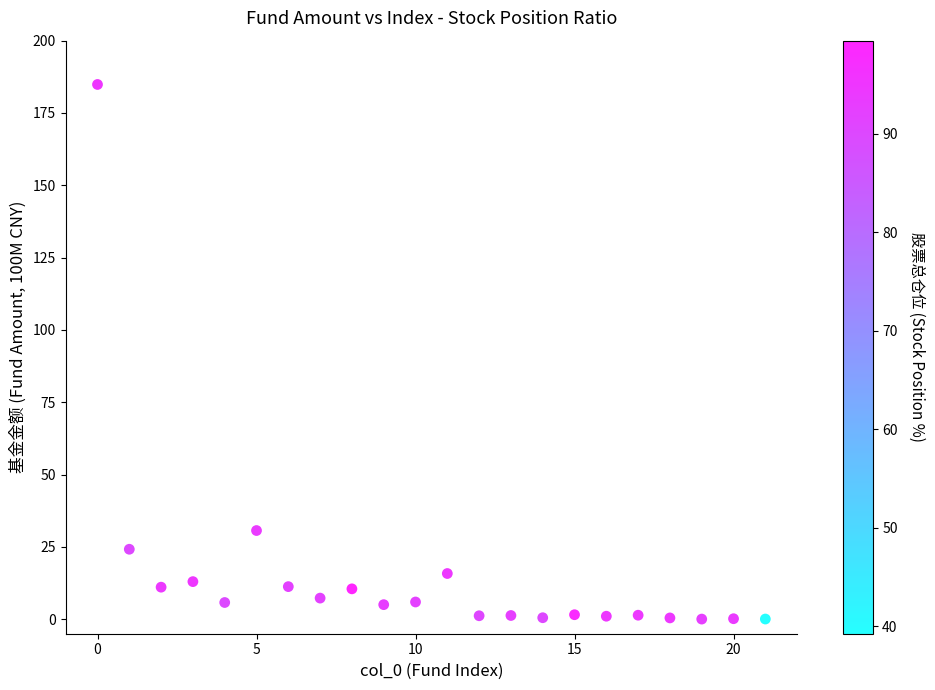

What Y value in the scatter plot is closest to 92?

30.7